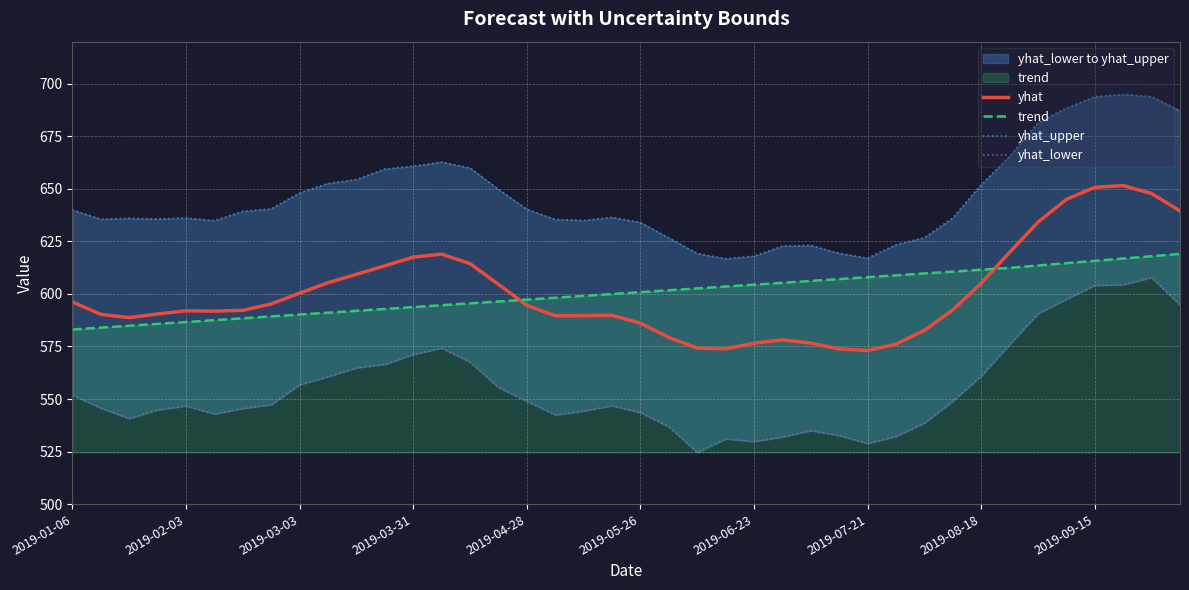

What is the highest value of the yhat_upper series?

694.9